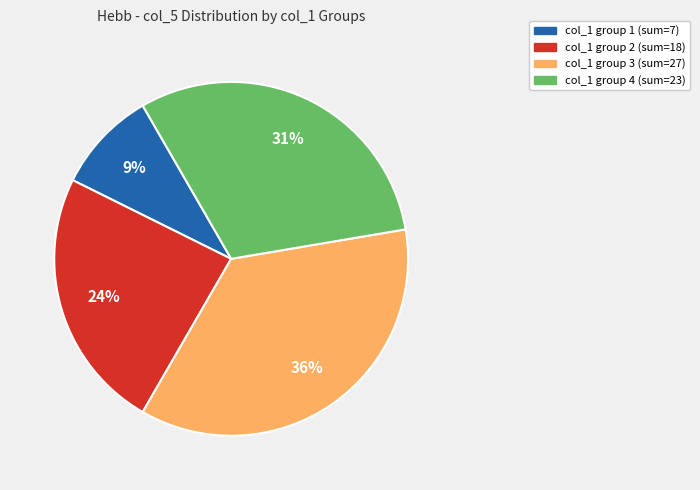

Does any single category account for the majority?

No